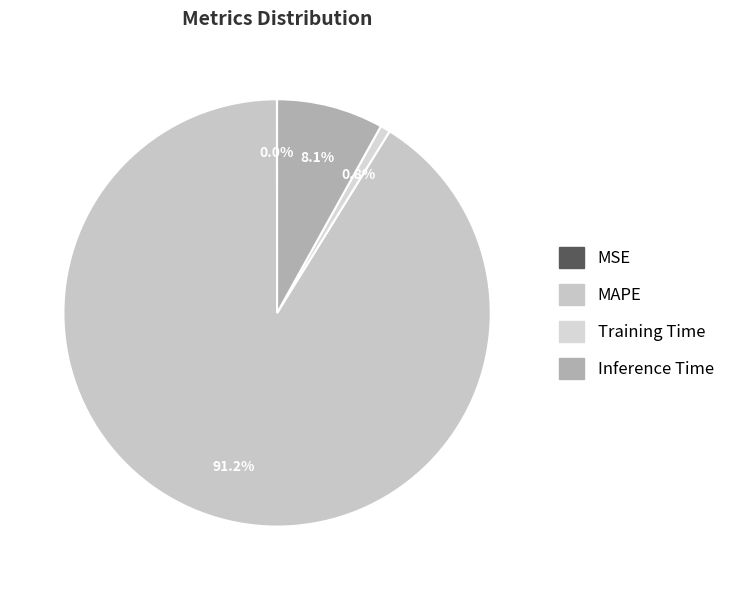

To the nearest percent, what is the combined percentage of Inference Time and MSE?

8%